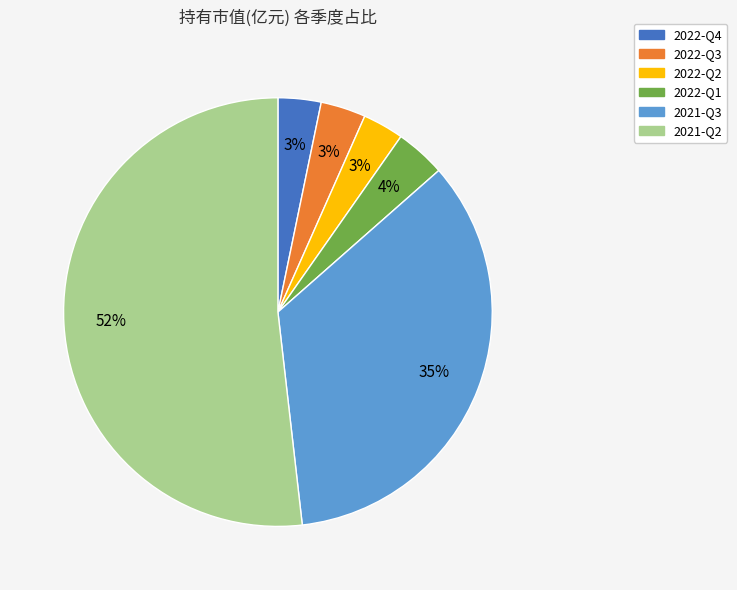

To the nearest percent, what is the average slice percentage?

17%